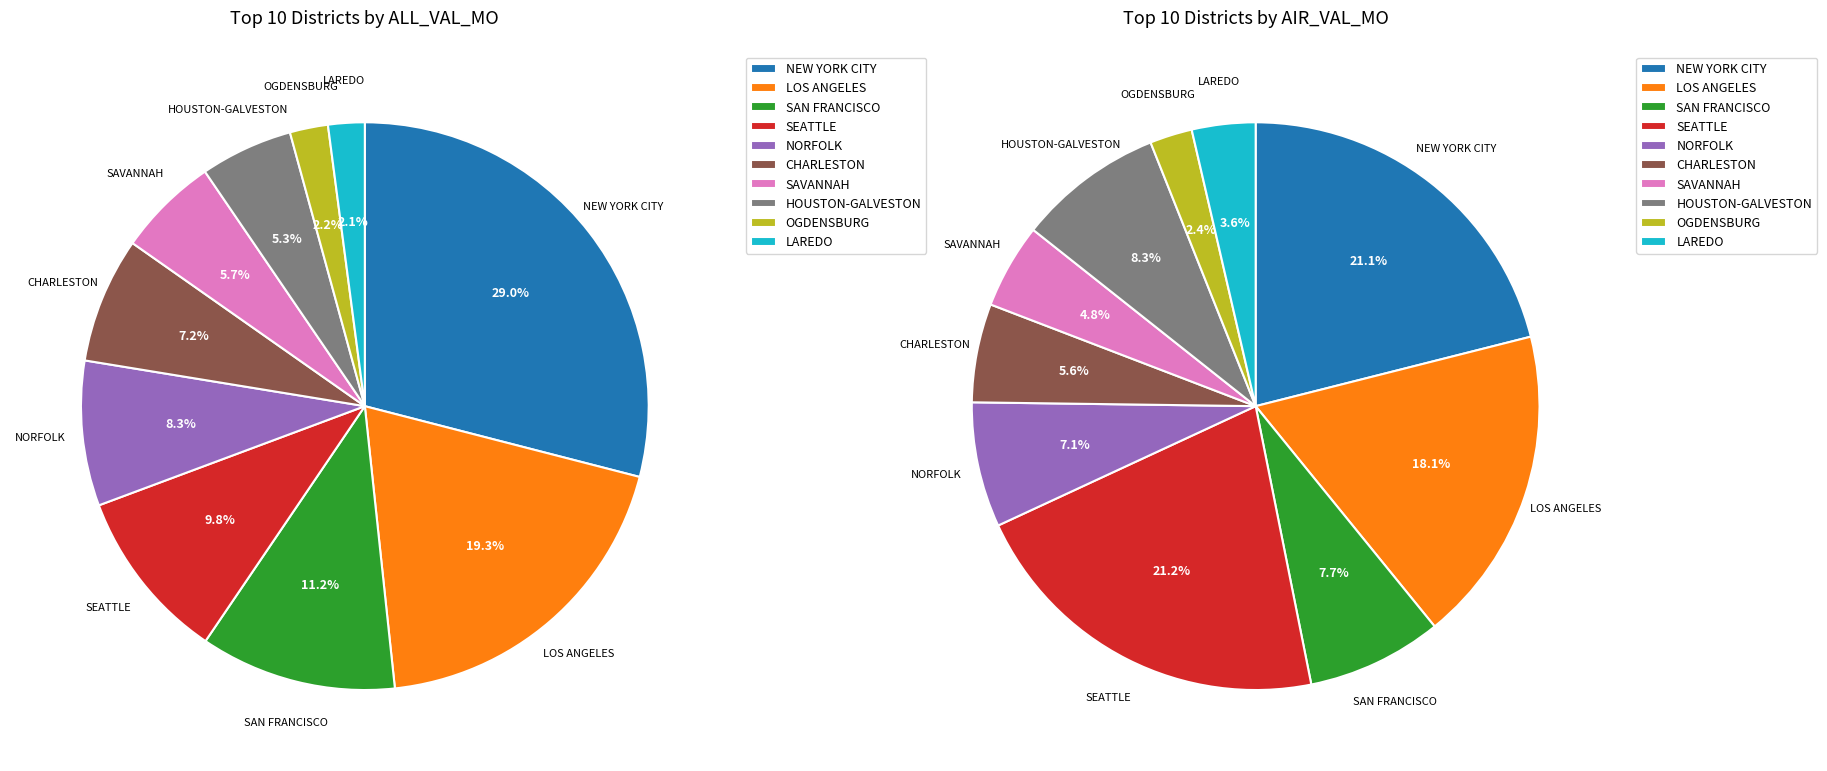

To the nearest percent, what is the difference between the largest and smallest slice percentages?

27%